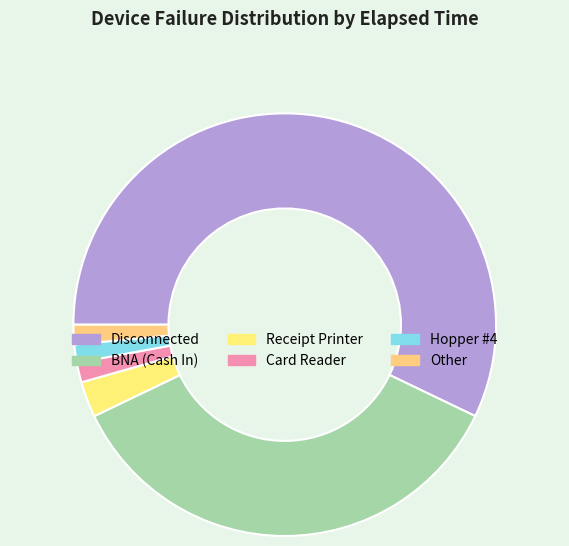

How many slices are in this pie chart?

6